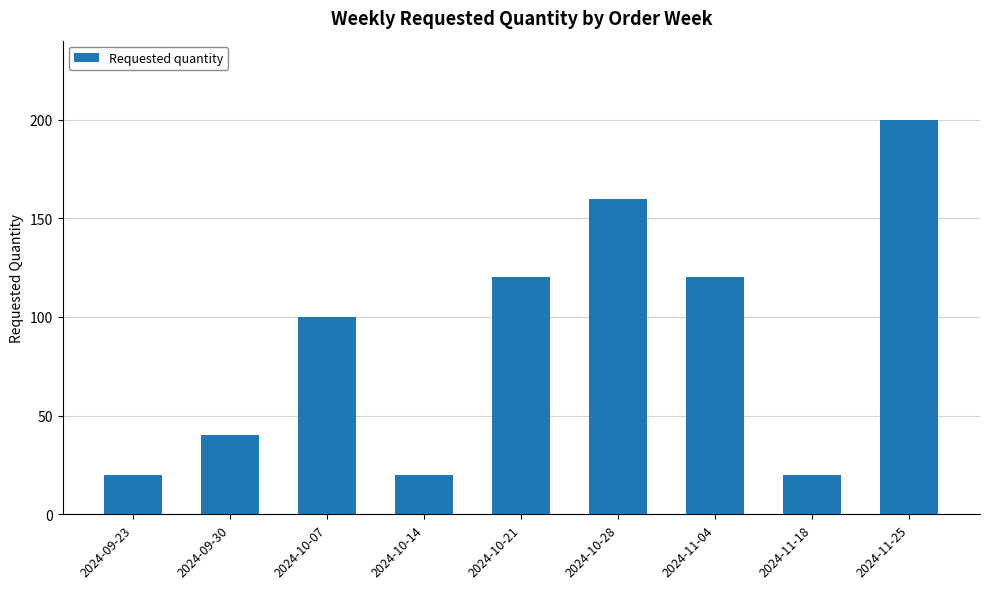

Approximately how many times larger is the value at 2024-11-18 compared to 2024-10-07?

0.2